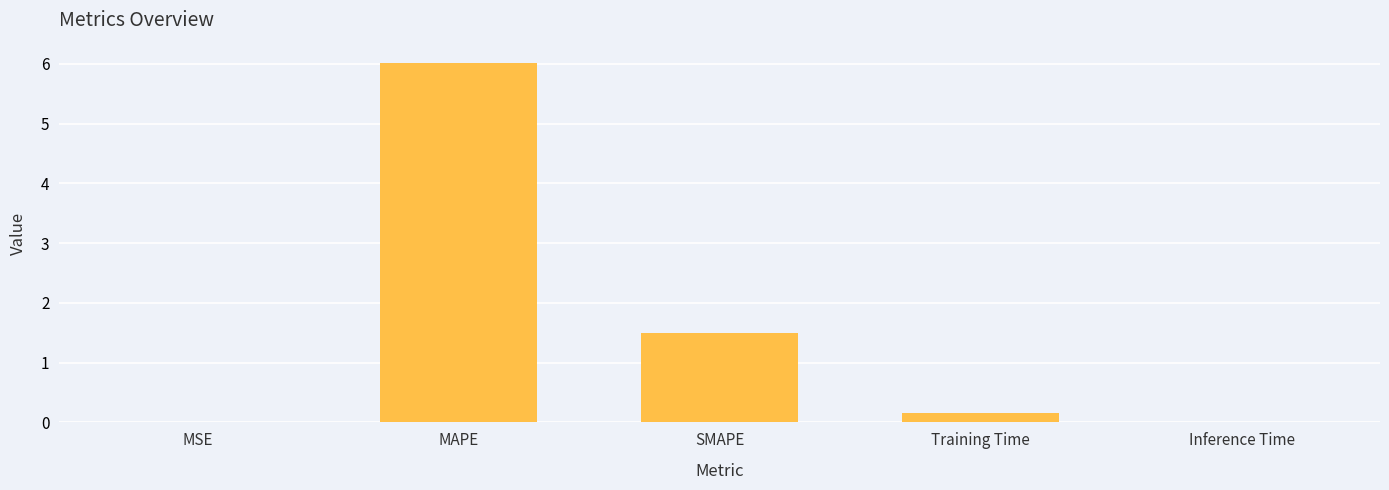

Are the bars grouped side by side (vs. stacked)?

No